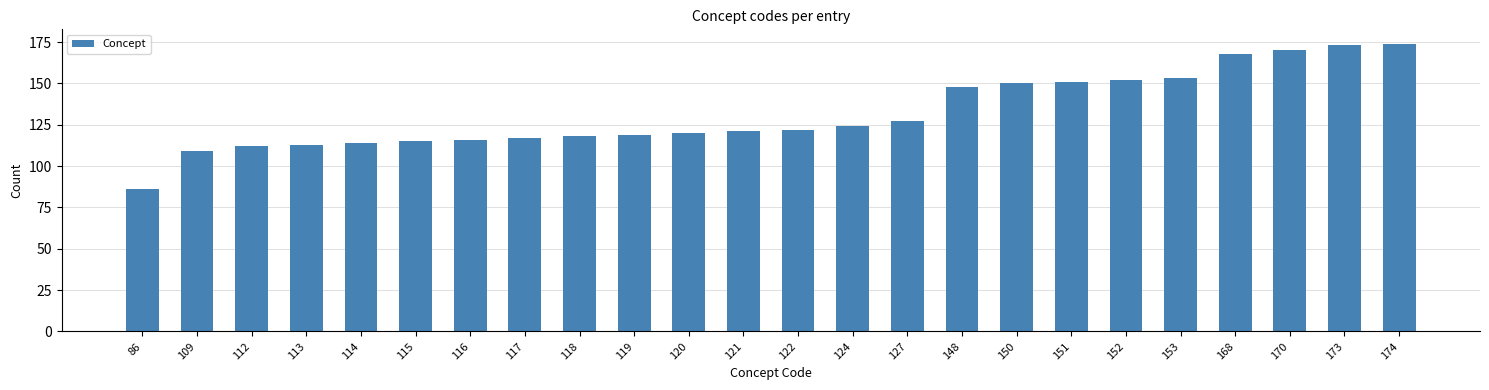

Reading left to right, what are all the values shown in this chart?

86	109	112	113	114	115	116	117	118	119	120	121	122	124	127	148	150	151	152	153	168	170	173	174